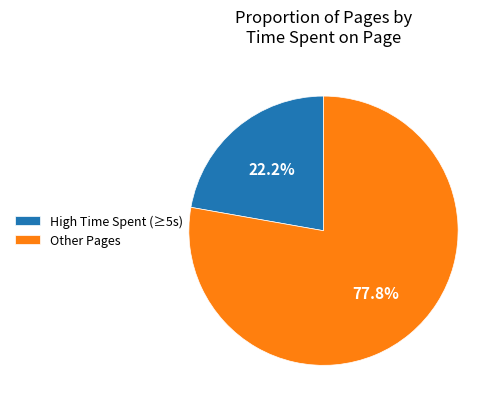

Combined, what portion of the pie is High Time Spent (≥5s) and Other Pages?

100.0%